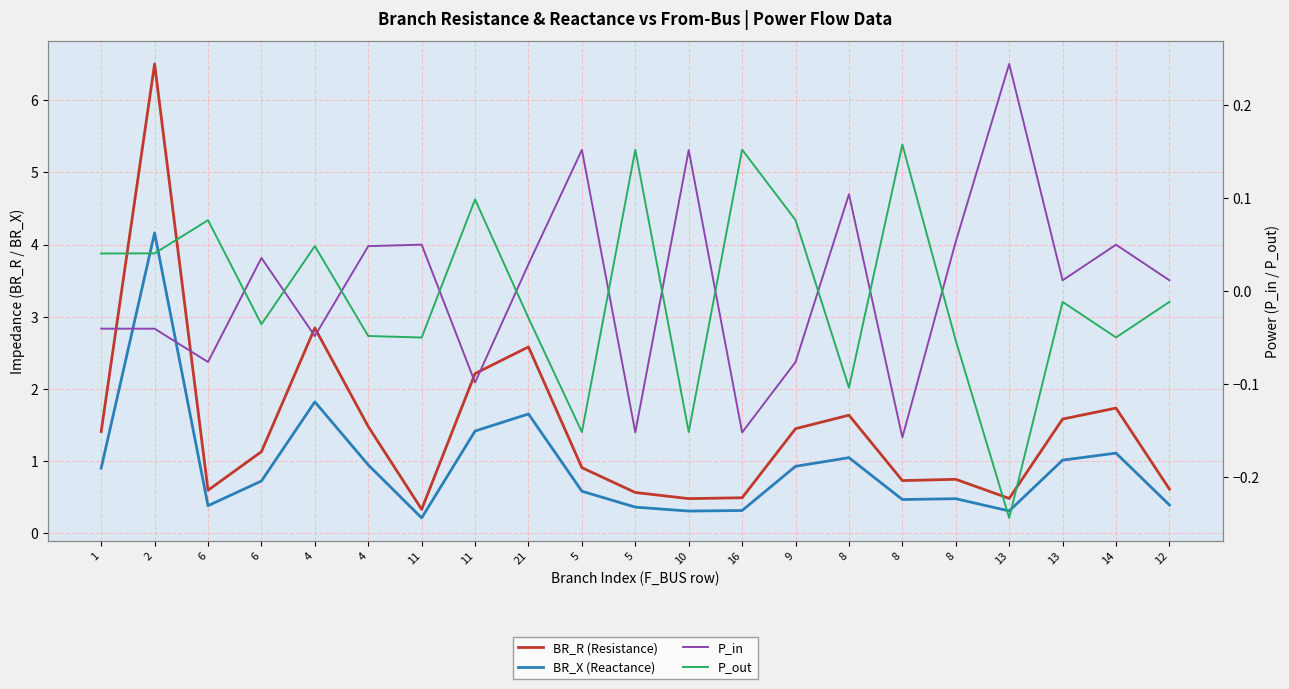

List the series in order of their peak value, highest first.

BR_R (Resistance), BR_X (Reactance), P_in, P_out